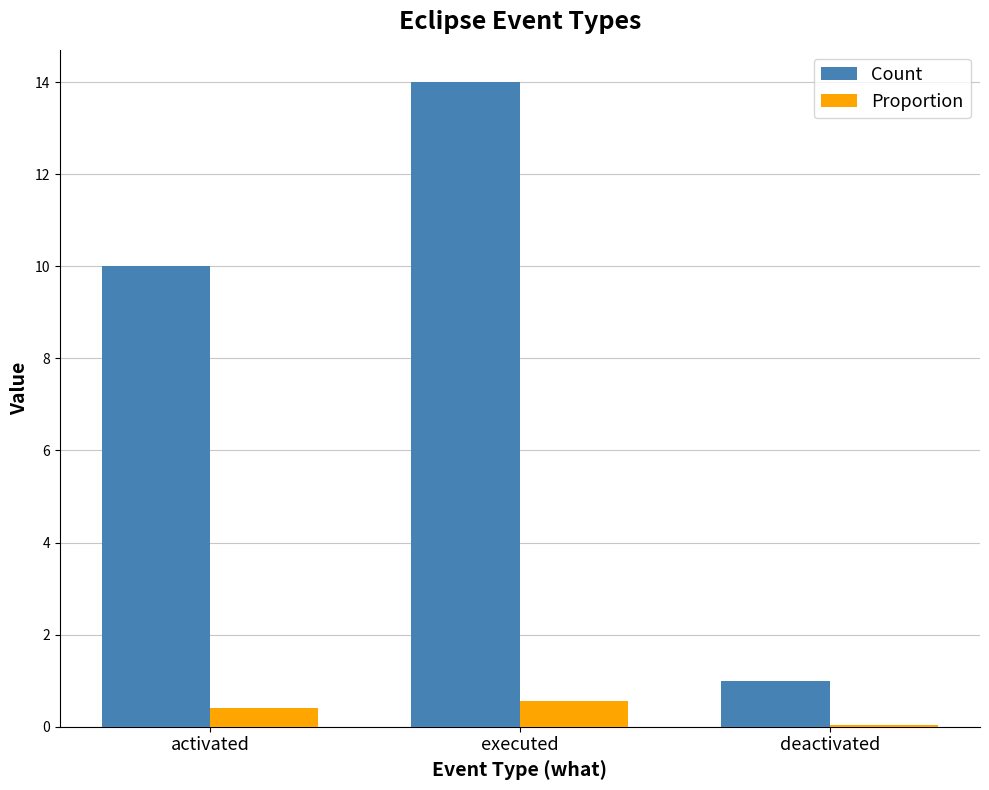

Read the Count value at executed.

14.0